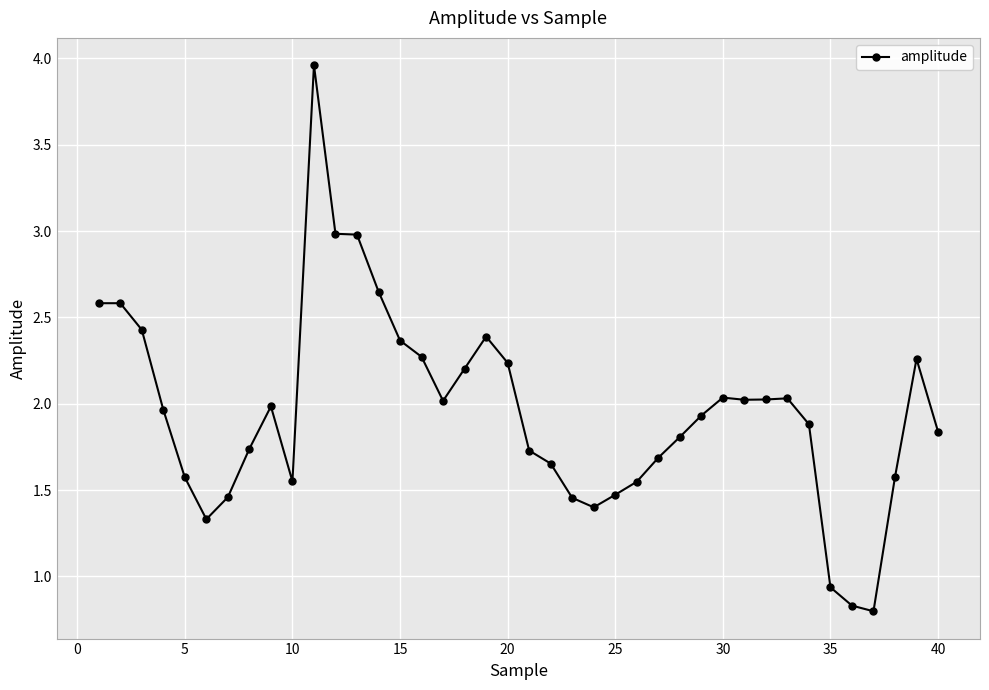

What is the difference between the maximum and minimum values?

3.2